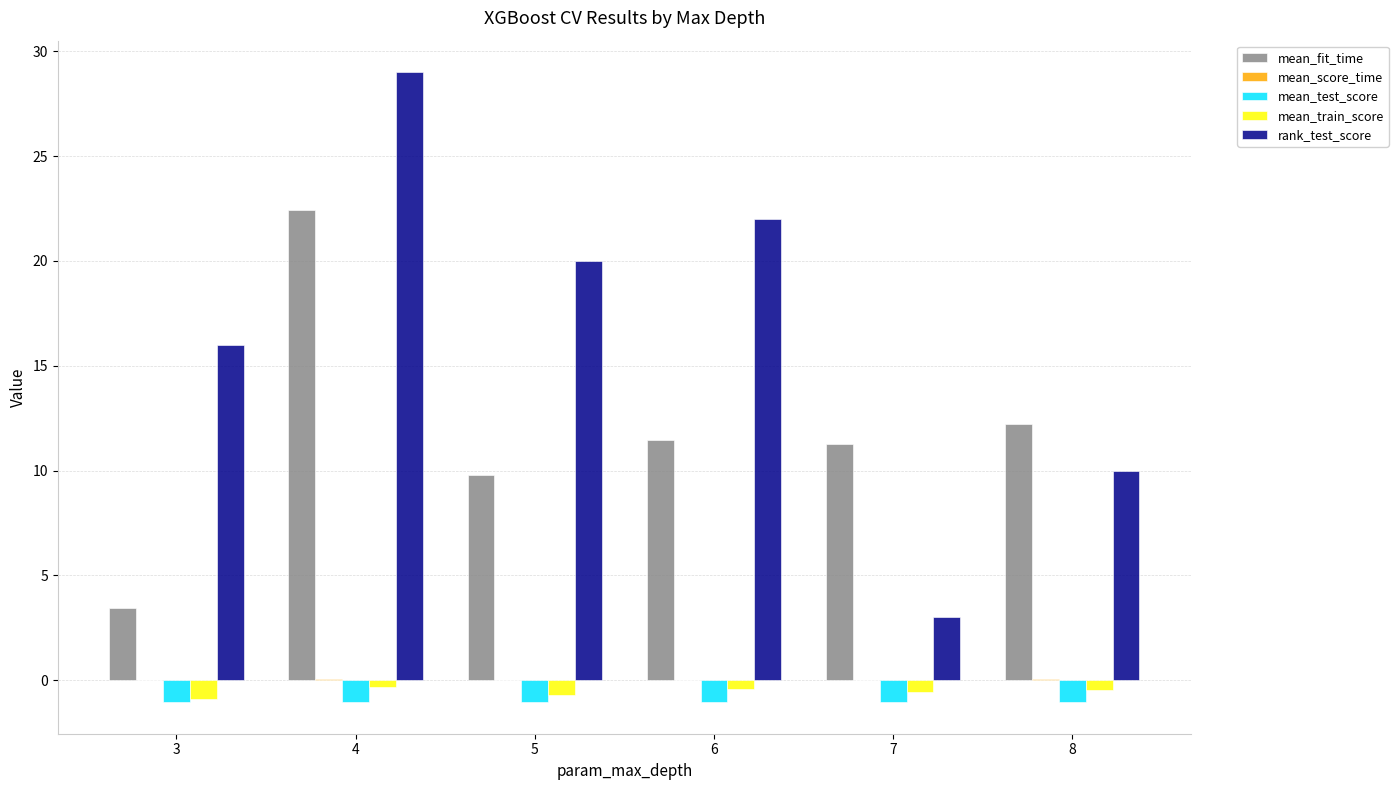

The mean_test_score series shows -1.0 at 5. True or false?

True